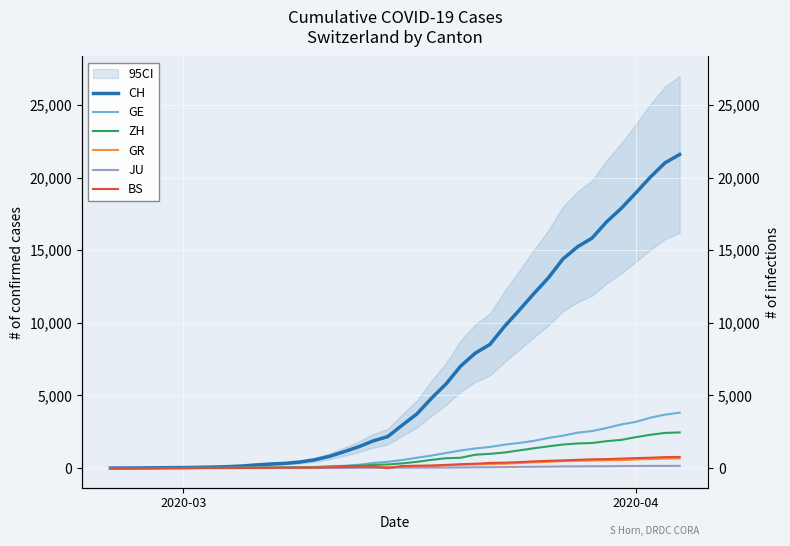

Does the chart display data point markers on the line(s)?

No